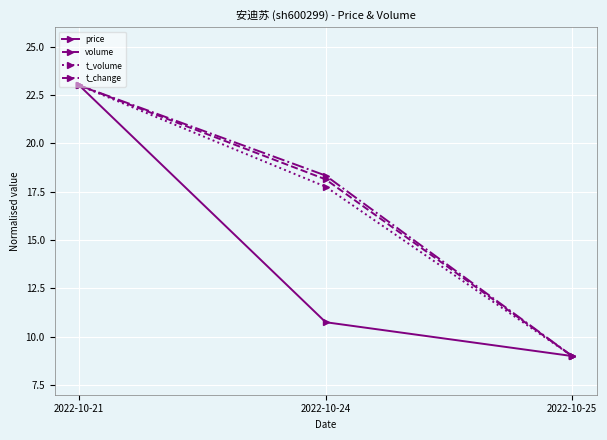

List the labels in order of t_volume value, largest first.

2022-10-21, 2022-10-24, 2022-10-25